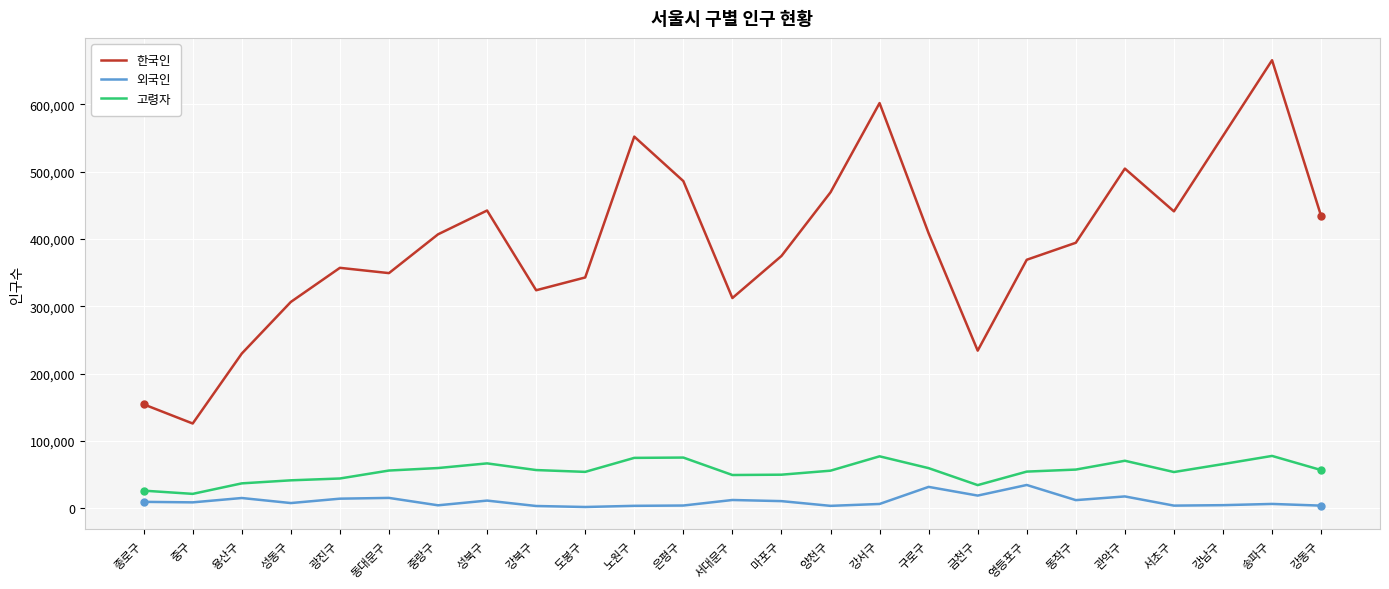

At which label does 한국인 first exceed 394353?

중랑구